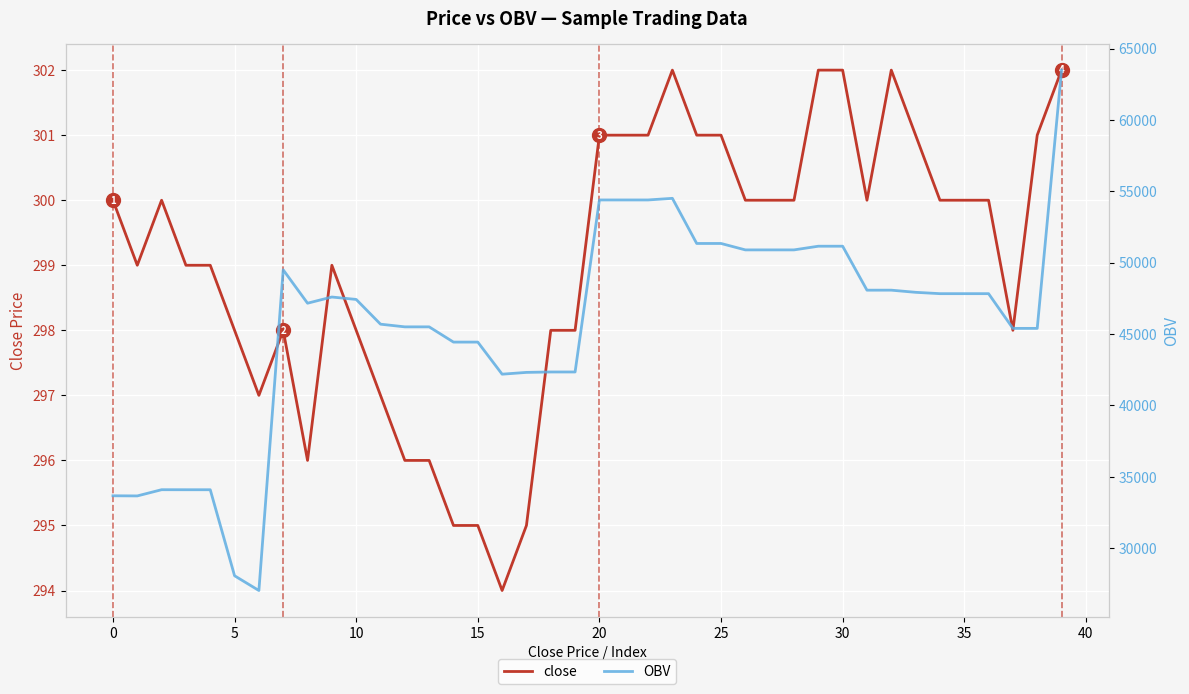

True or false: OBV and close intersect in this chart.

False